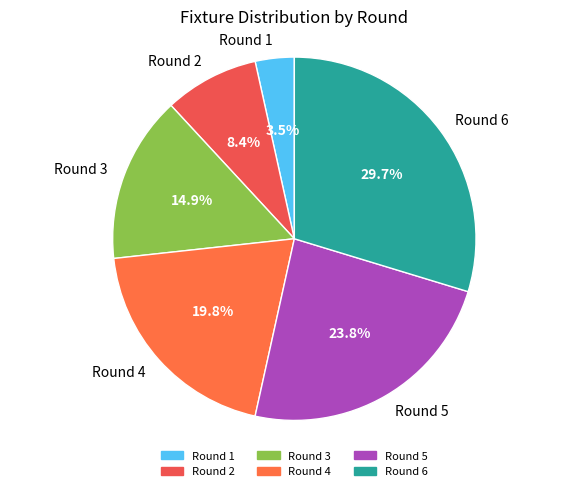

How many slices are in this pie chart?

6